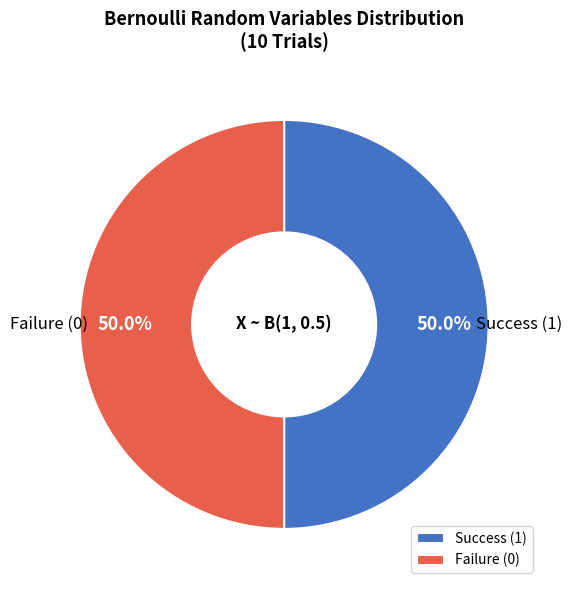

Approximately how many times larger is the value at Success (1) compared to Failure (0)?

1.0